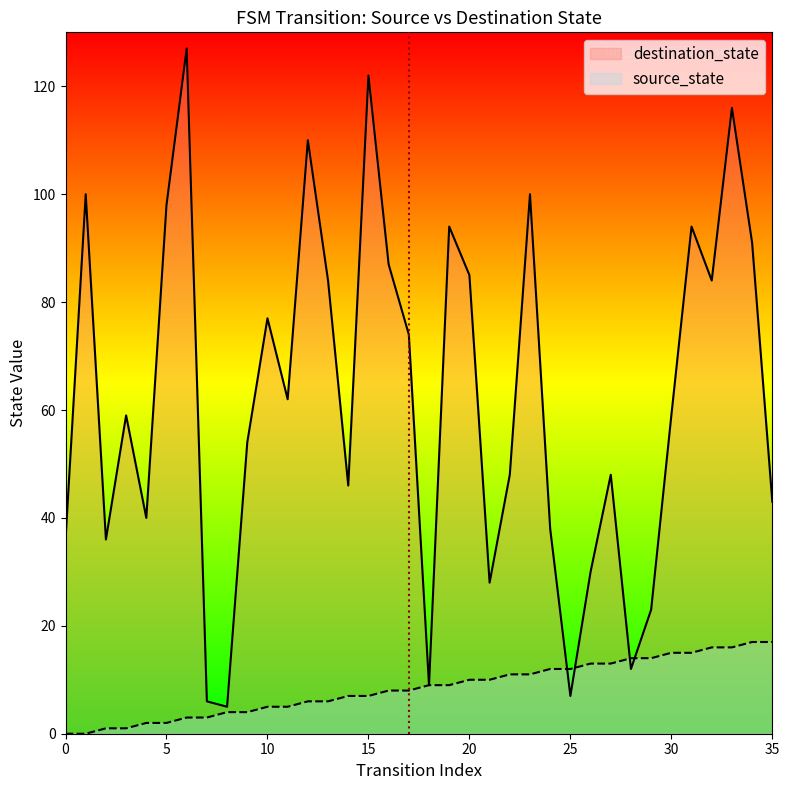

Between 12 and 19, which series saw the biggest shift?

destination_state